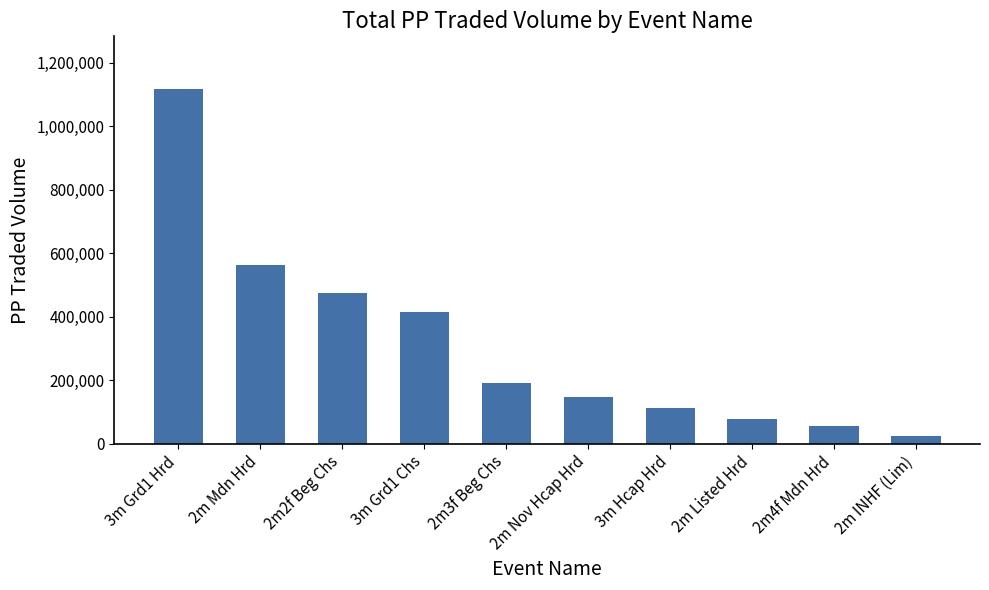

What is the maximum value shown in the chart?

1115533.9